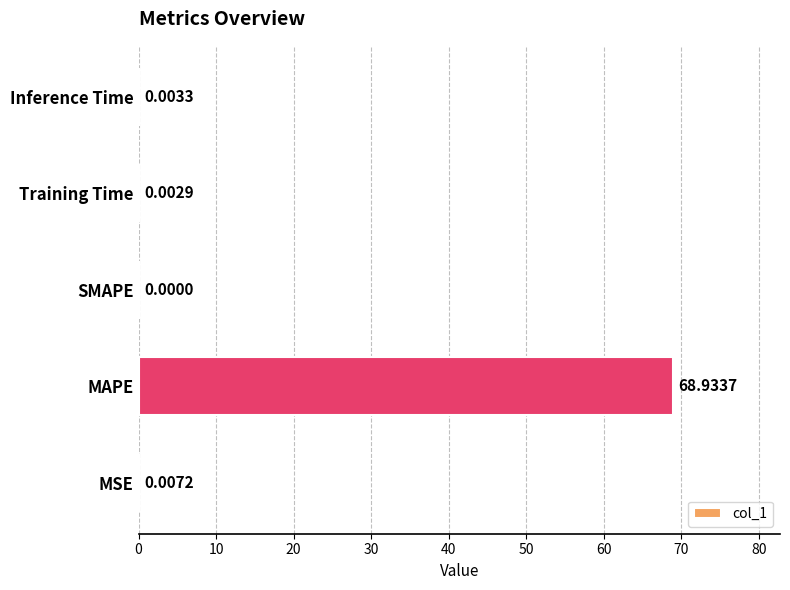

What is the maximum value shown in the chart?

68.9